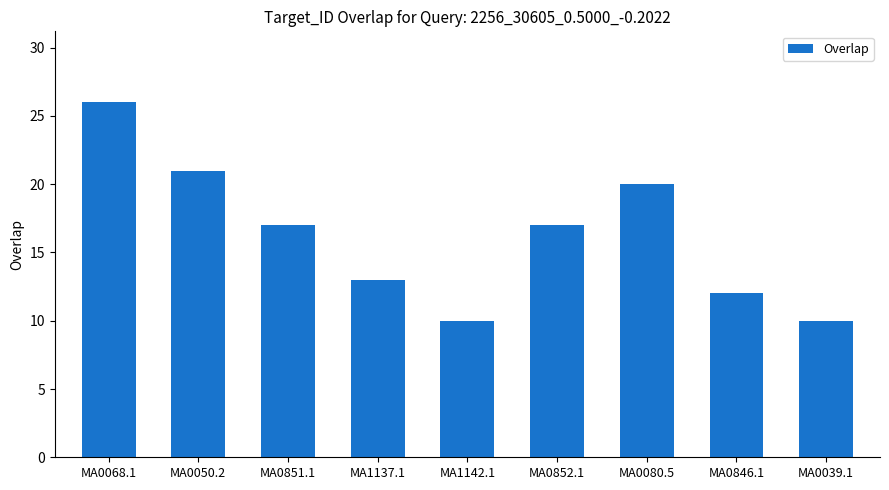

Which has a higher value, MA1137.1 or MA0068.1?

MA0068.1